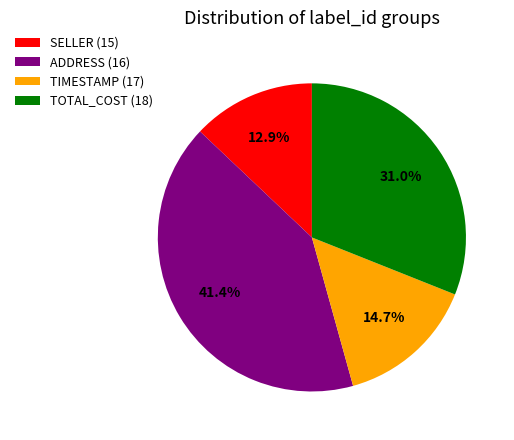

What is the ratio of the value at SELLER (15) to the value at TOTAL_COST (18)?

0.4